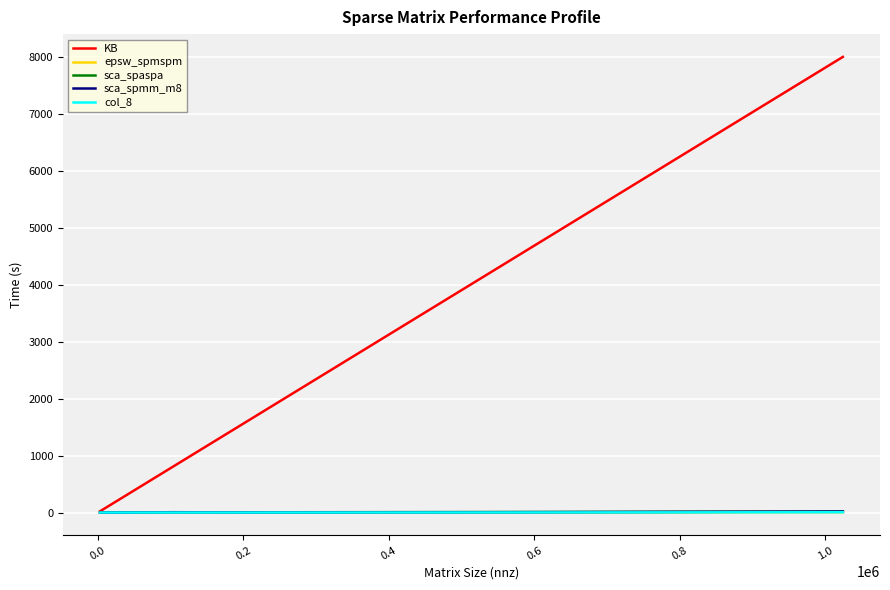

Reading left to right, what are all the values shown in this chart?

KB: 22.0	36.8	204.8	819.2	1600.0	3200.0	4800.0	8000.0
epsw_spmspm: 0.0	0.0	0.0	0.2	0.2	0.9	1.9	4.7
sca_spaspa: 0.0	0.0	0.2	3.5	3.8	6.9	9.8	15.6
sca_spmm_m8: 0.0	0.0	0.2	5.7	1.6	3.3	6.1	17.2
col_8: 0.0	0.0	0.0	0.2	0.2	0.9	1.9	4.7